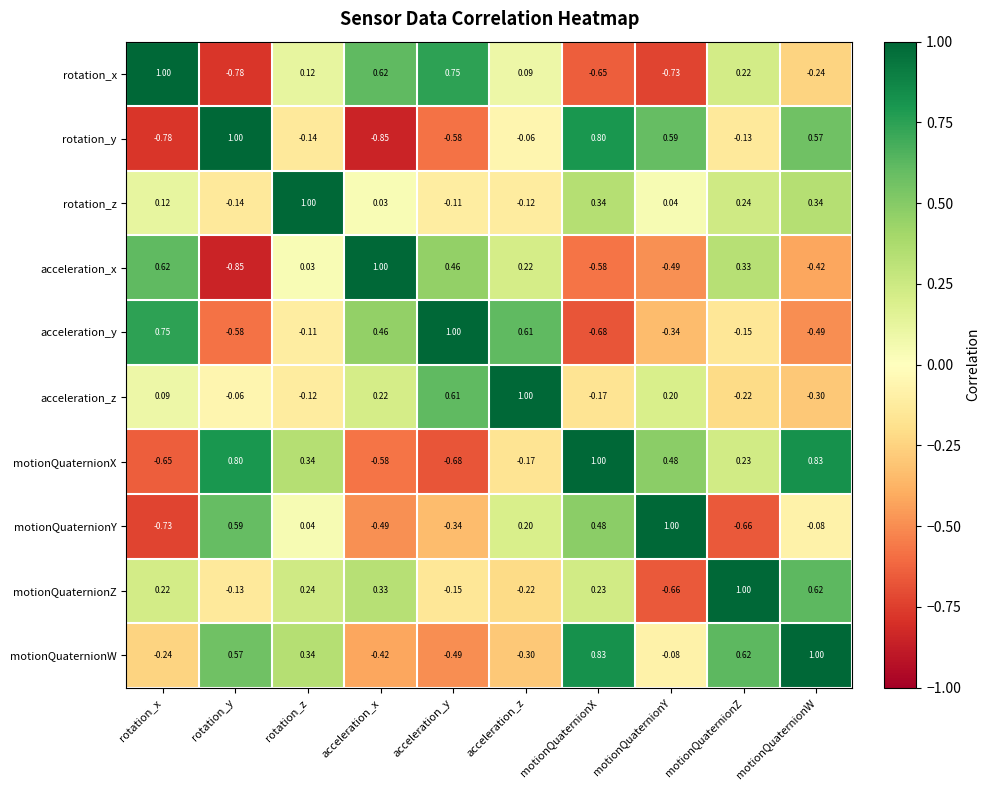

Which series changed the most between rotation_y and motionQuaternionW?

motionQuaternionZ